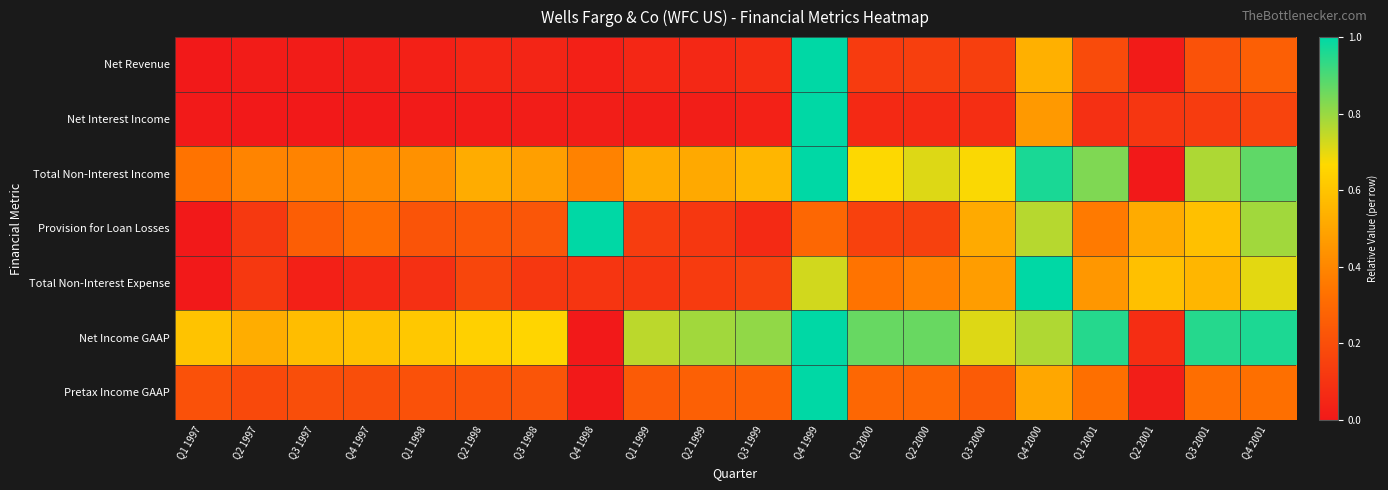

At which category is the sum across all series the highest?

Q4 1999